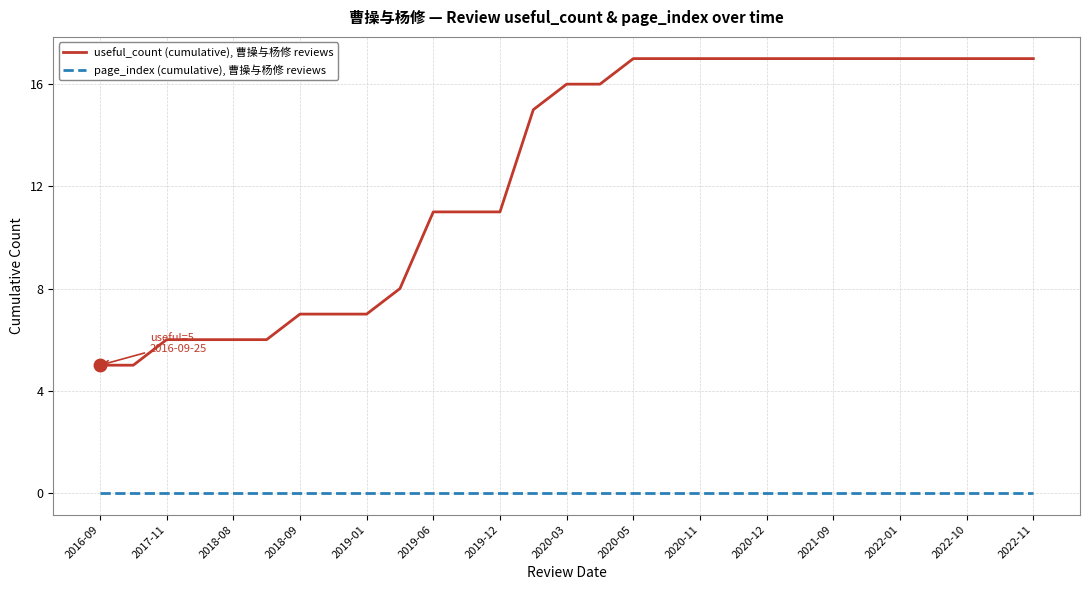

True or false: page_index (cumulative), 曹操与杨修 reviews and useful_count (cumulative), 曹操与杨修 reviews cross at least once.

False